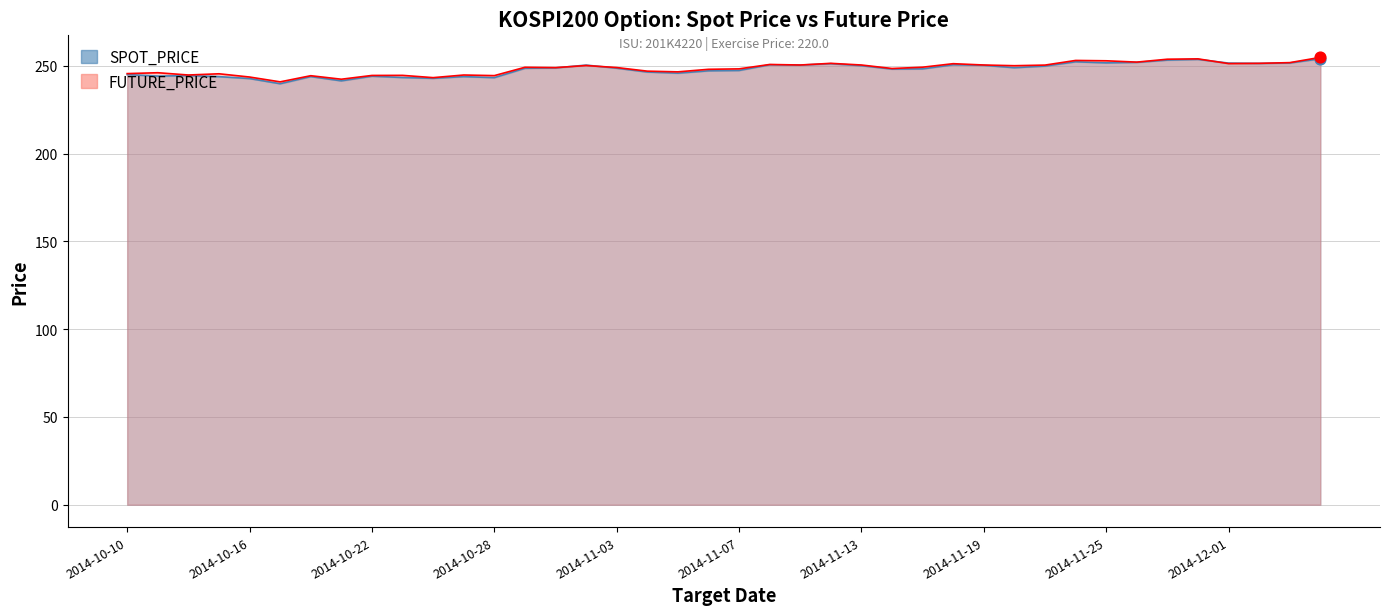

What are all the series names shown in the legend?

SPOT_PRICE, FUTURE_PRICE